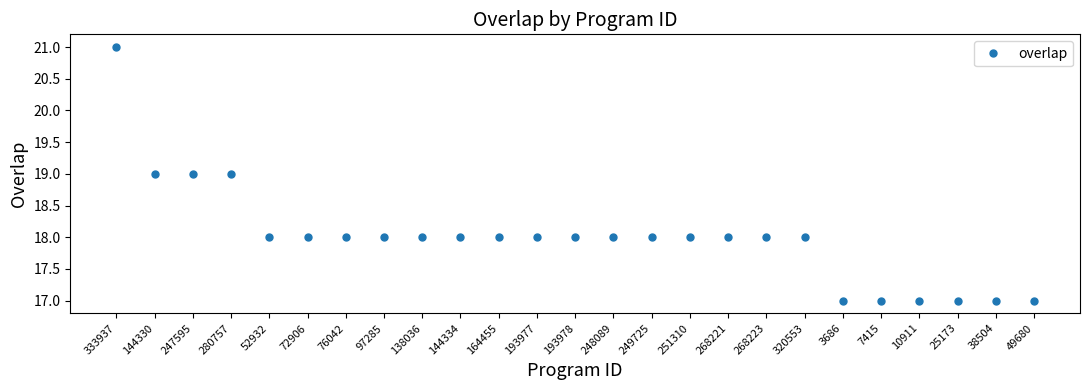

How many values are between 18 and 19?

18